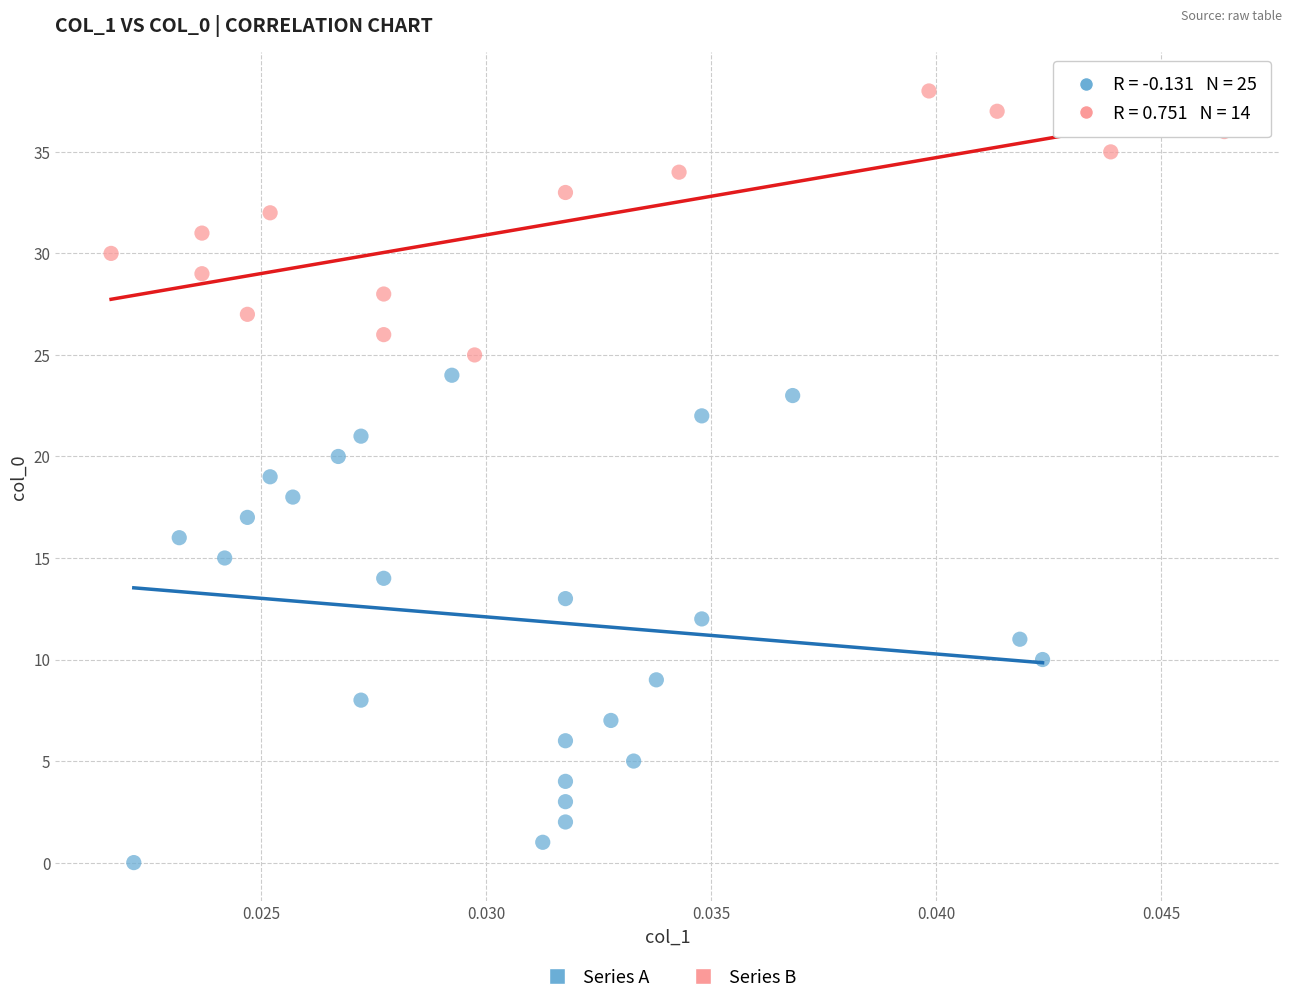

Which series has the largest Y range (max minus min)?

Series A